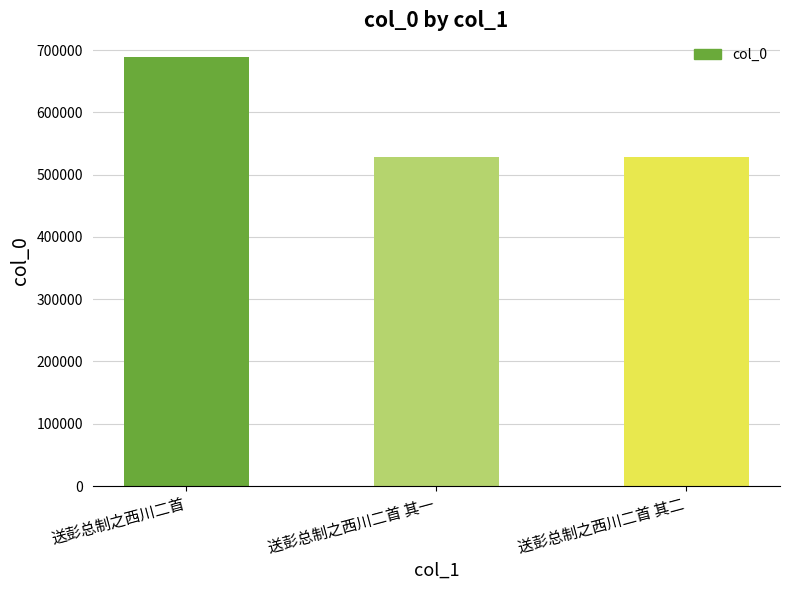

What position from the right is 送彭总制之西川二首 其一?

2